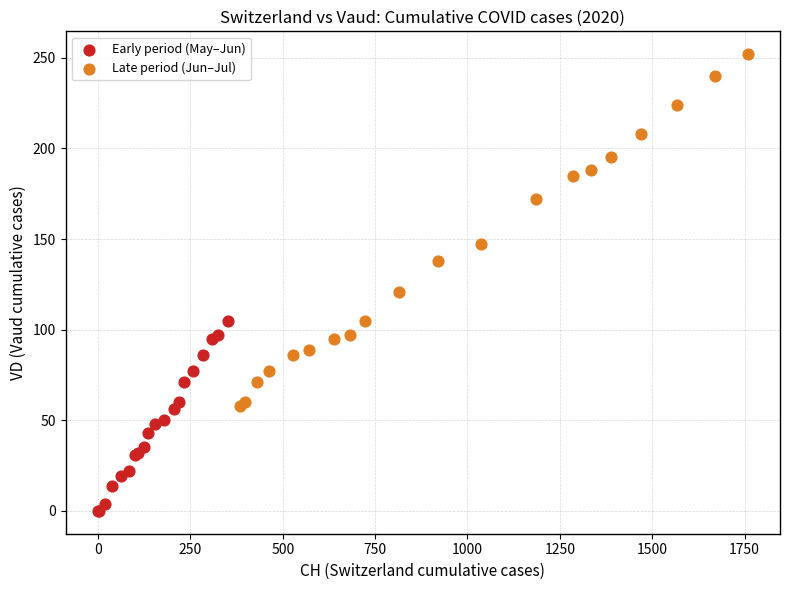

What are all the series names shown in the legend?

Early period (May–Jun), Late period (Jun–Jul)